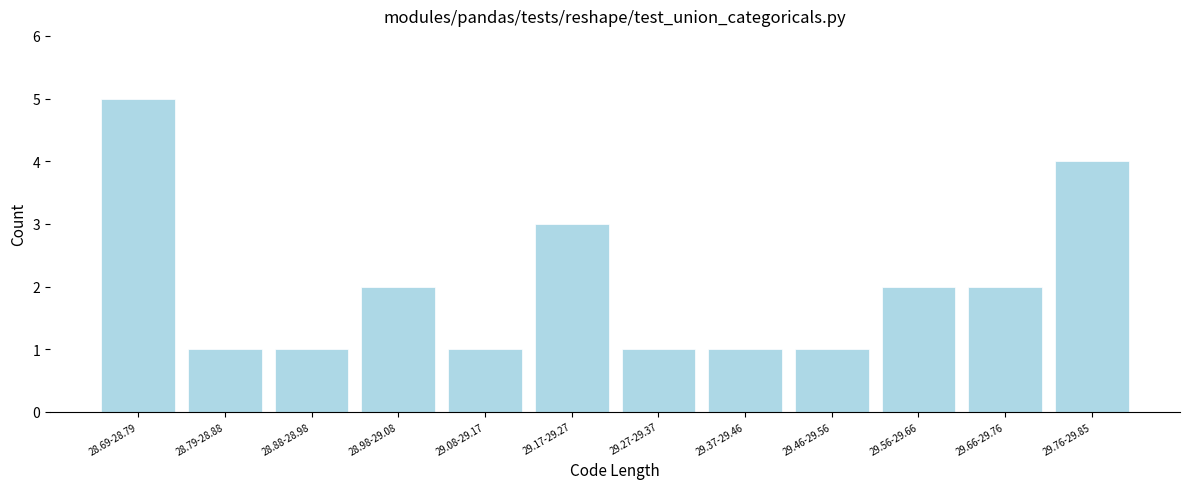

Reading left to right, extract all data points from this chart.

5	1	1	2	1	3	1	1	1	2	2	4